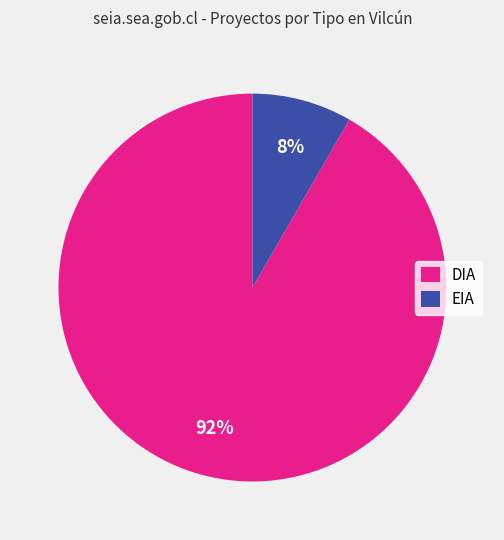

How many segments does this pie chart have?

2